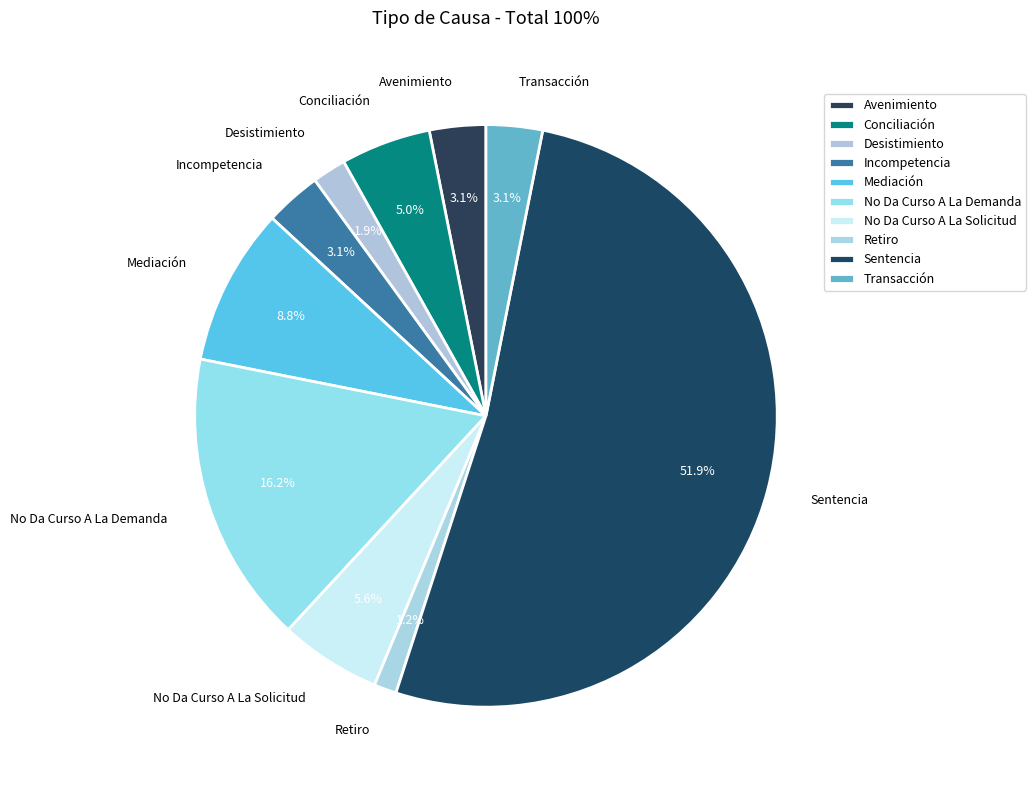

How many slices are in this pie chart?

10